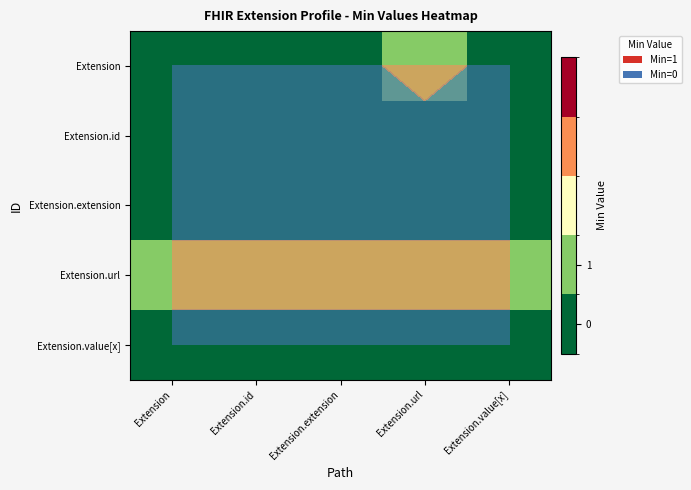

What is the minimum value for Extension.url?

1